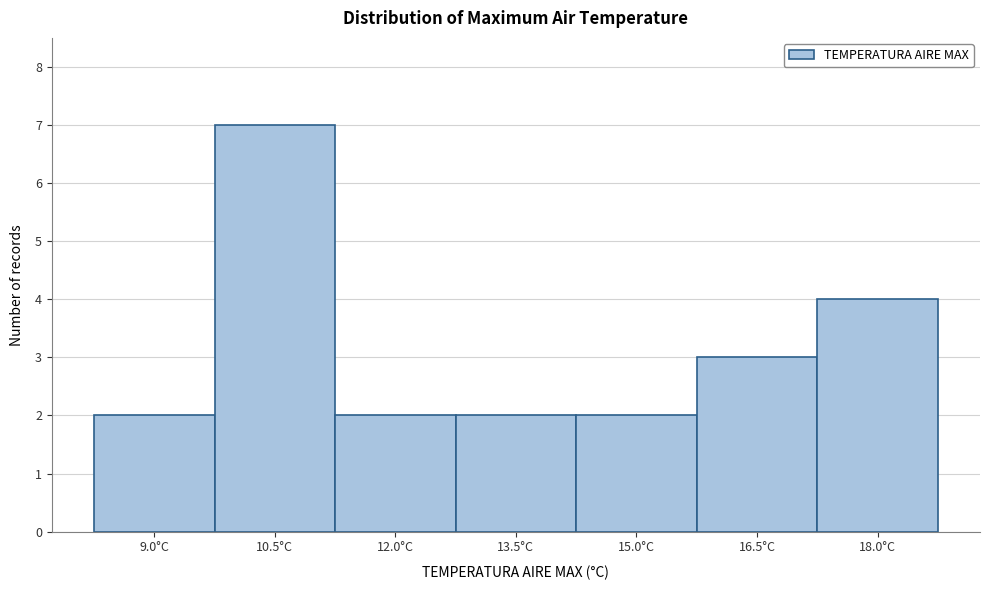

Reading left to right, transcribe all the data shown in this chart.

2	7	2	2	2	3	4